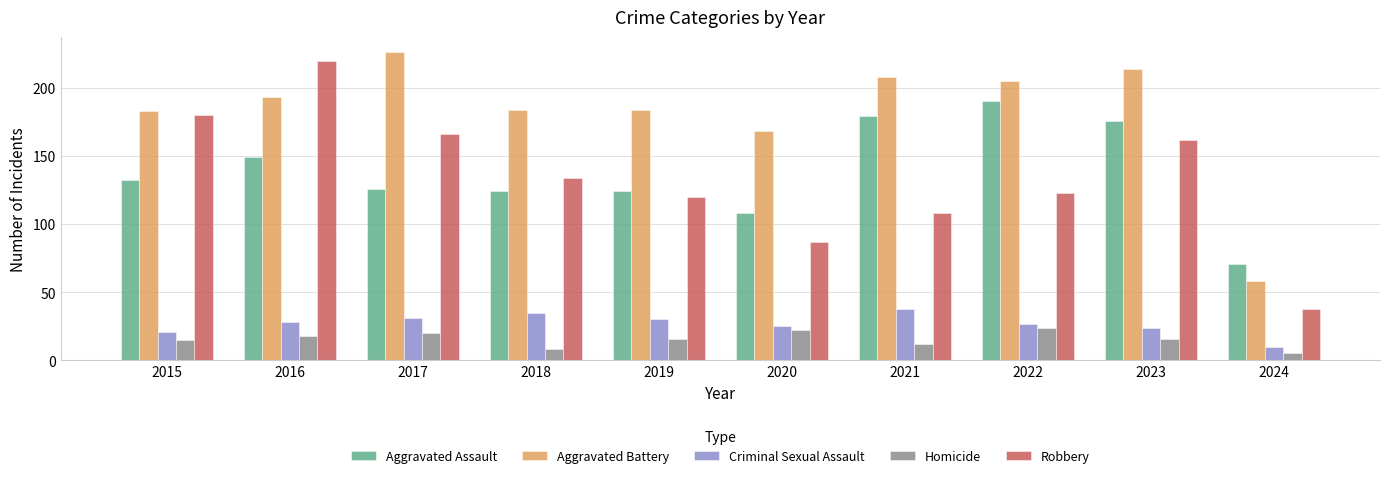

Reading right to left, list all the values displayed in this chart.

Aggravated Assault: 2024=71	2023=176	2022=190	2021=179	2020=108	2019=124	2018=124	2017=126	2016=149	2015=132
Aggravated Battery: 2024=58	2023=214	2022=205	2021=208	2020=168	2019=184	2018=184	2017=226	2016=193	2015=183
Criminal Sexual Assault: 2024=10	2023=24	2022=27	2021=38	2020=25	2019=30	2018=35	2017=31	2016=28	2015=21
Homicide: 2024=5	2023=16	2022=24	2021=12	2020=22	2019=16	2018=8	2017=20	2016=18	2015=15
Robbery: 2024=38	2023=162	2022=123	2021=108	2020=87	2019=120	2018=134	2017=166	2016=220	2015=180